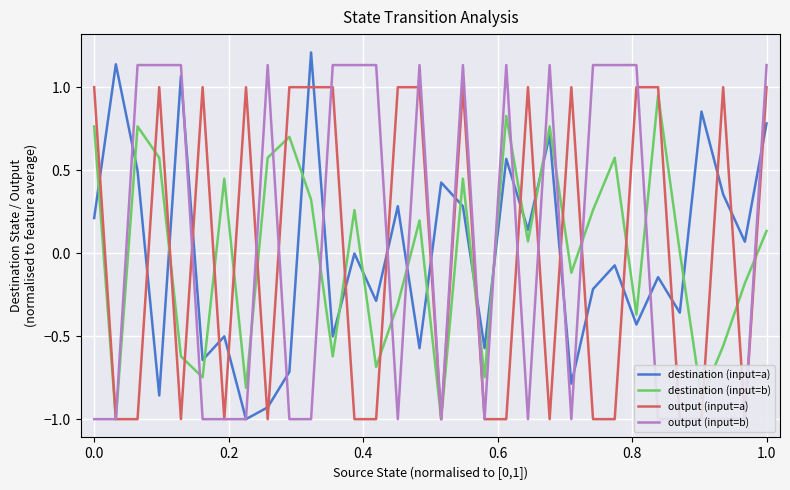

What is the maximum value for destination (input=a)?

1.2